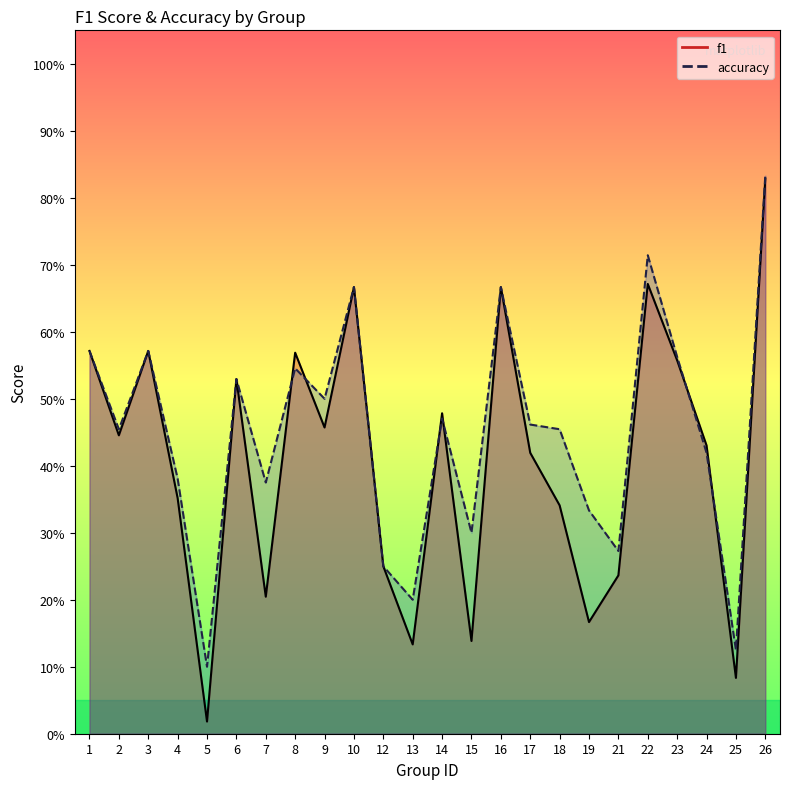

What is the difference between the highest and lowest values at 15?

0.2